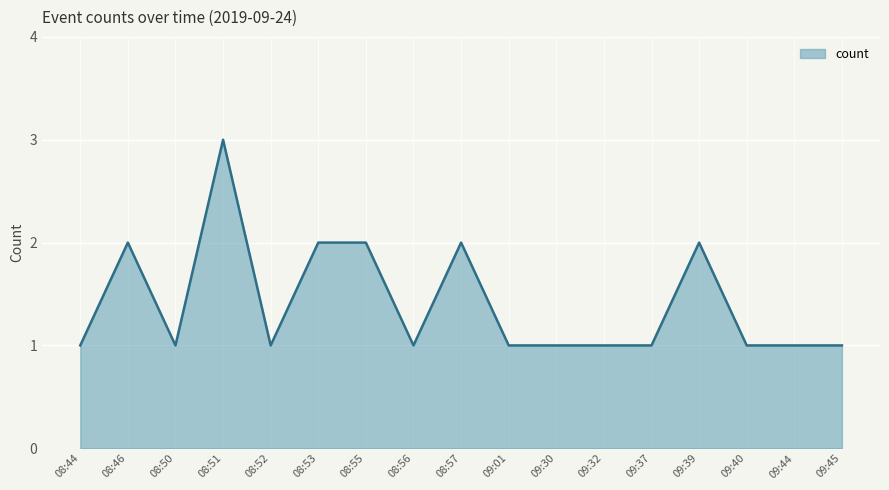

What is the ratio of the value at 09:40 to the value at 09:45?

1.0